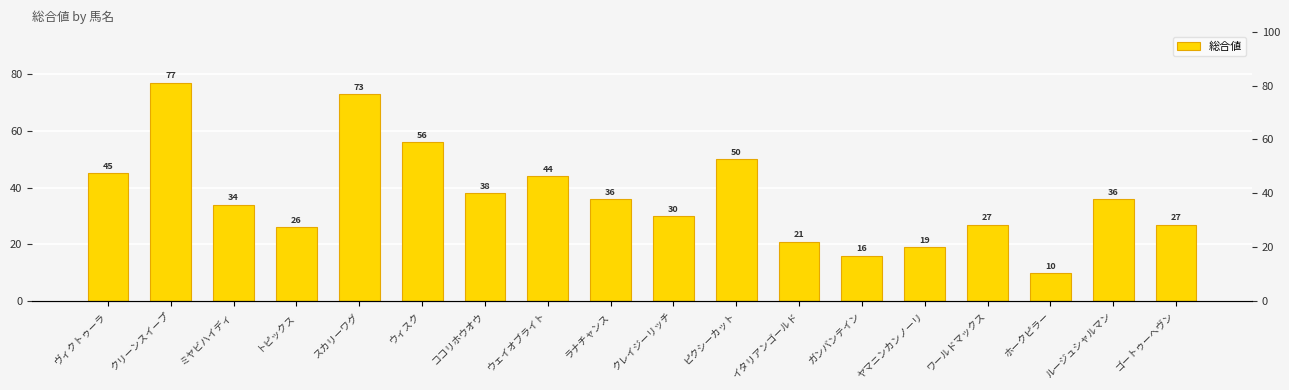

Rank the categories by value from lowest to highest.

ホークピラー, ガンバンテイン, ヤマニンカンノーリ, イタリアンゴールド, トピックス, ワールドマックス, ゴートゥーヘヴン, クレイジーリッチ, ミヤビハイディ, ラナチャンス, ルージュシャルマン, ココリホウオウ, ウェイオブライト, ヴィクトゥーラ, ピクシーカット, ウィスク, スカリーワグ, クリーンスイープ